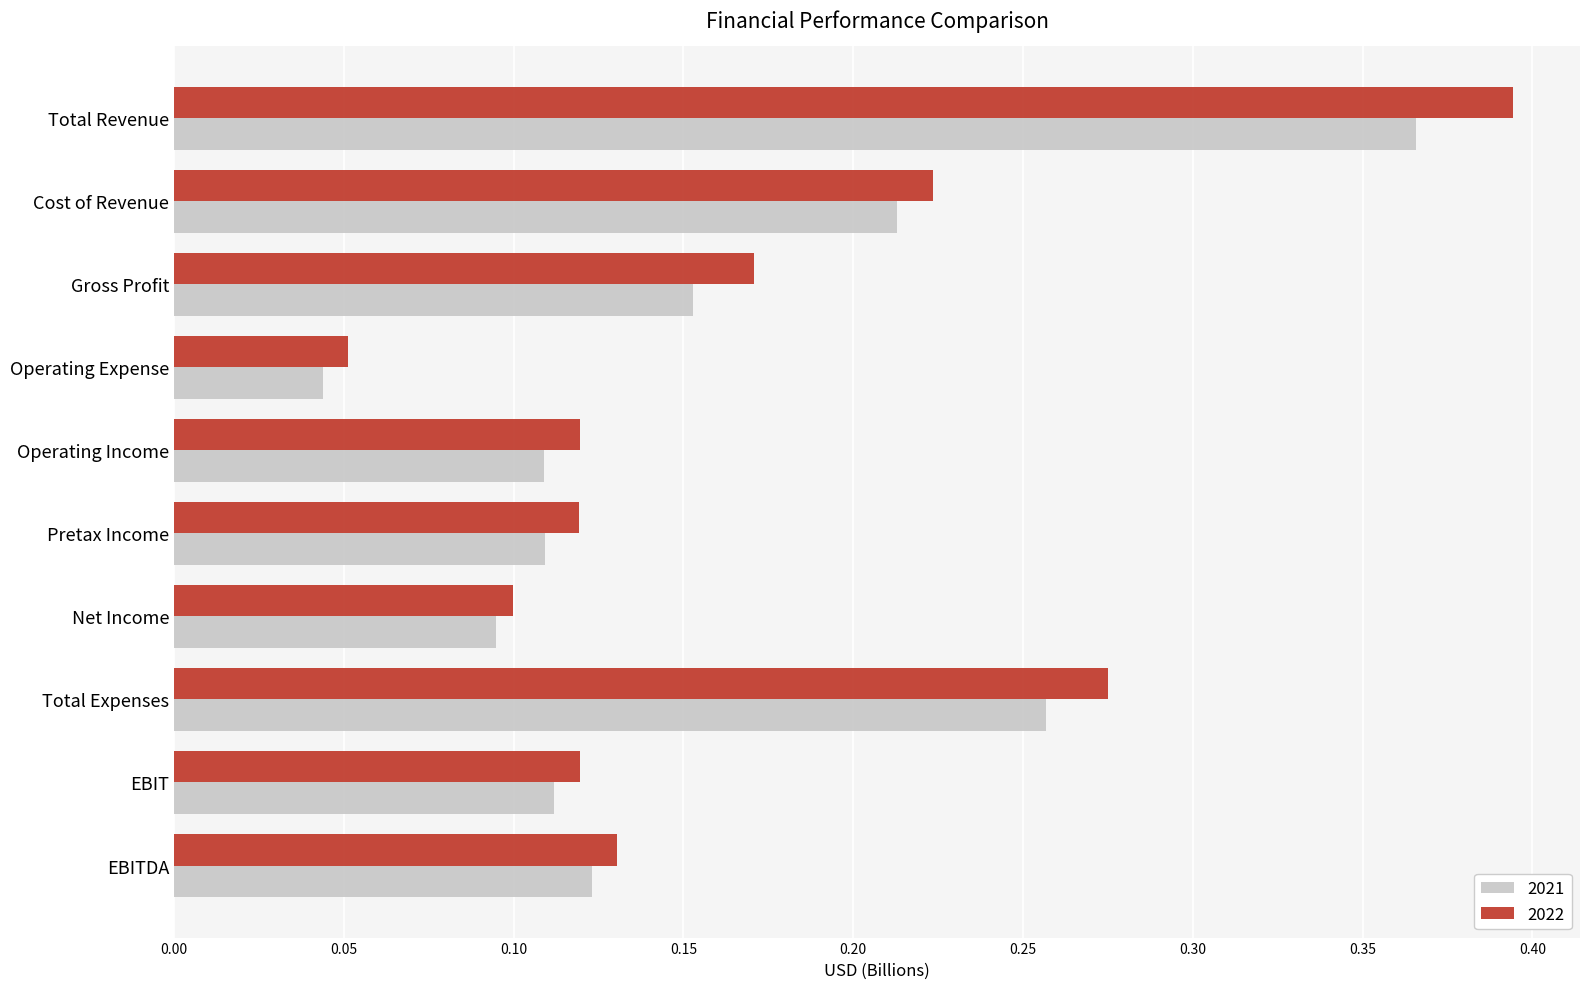

What is the sum of all 2022 values?

1.7